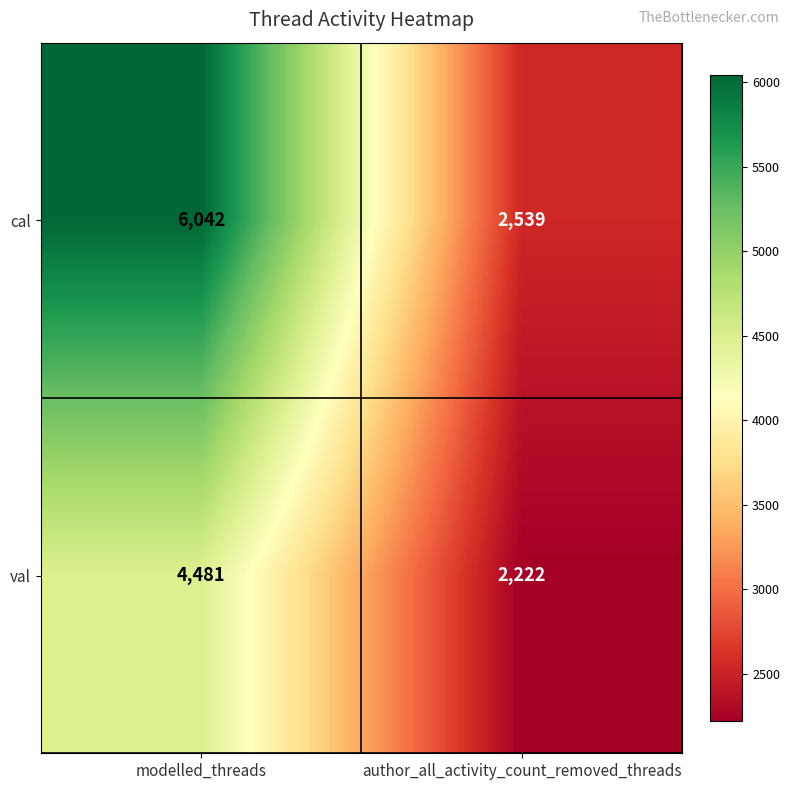

What value does the val series have at author_all_activity_count_removed_threads, to the nearest 100?

2200